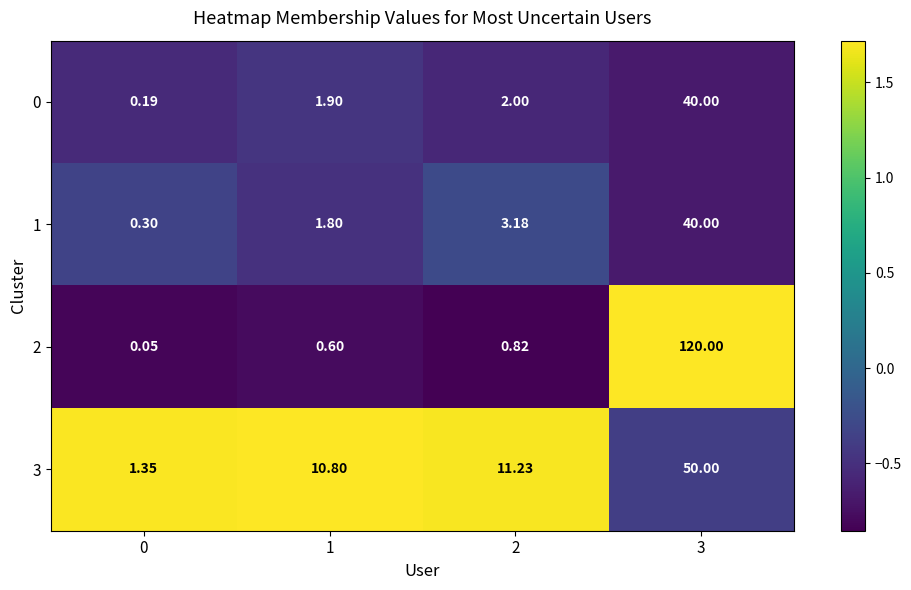

Is the value of 3 at 3 greater than the value of 2 at 1?

Yes